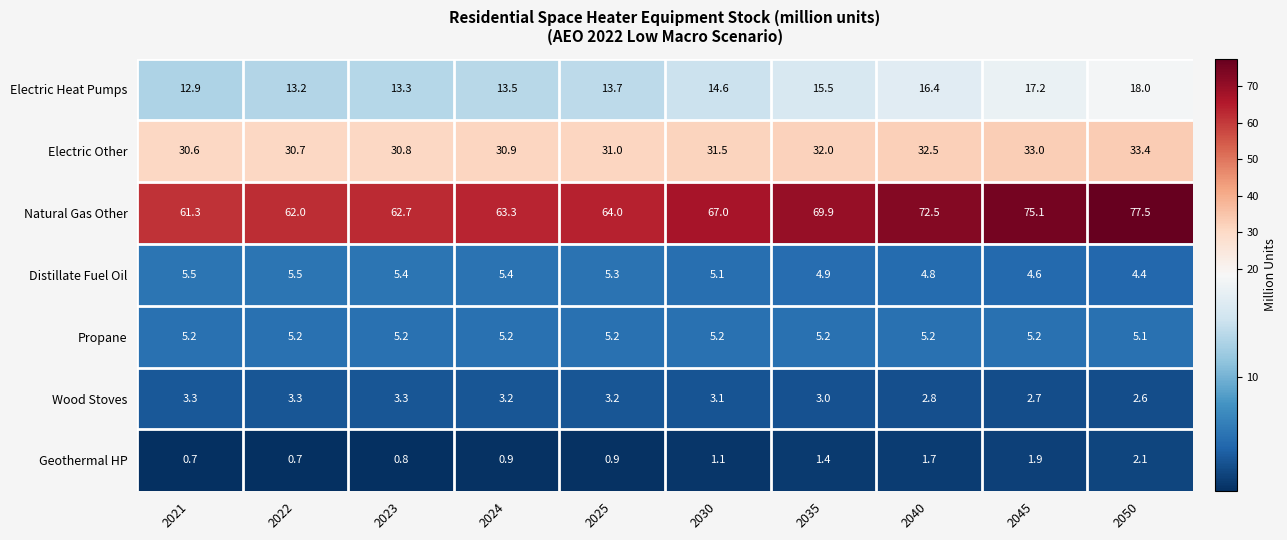

Which series has the widest spread of values?

Natural Gas Other